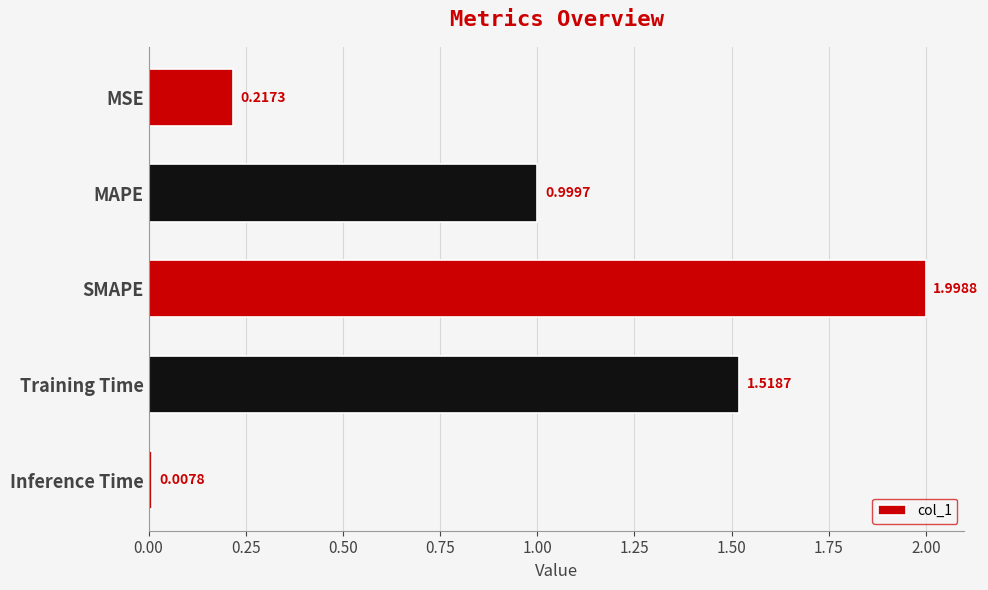

Which category has the lowest value across all series?

Inference Time